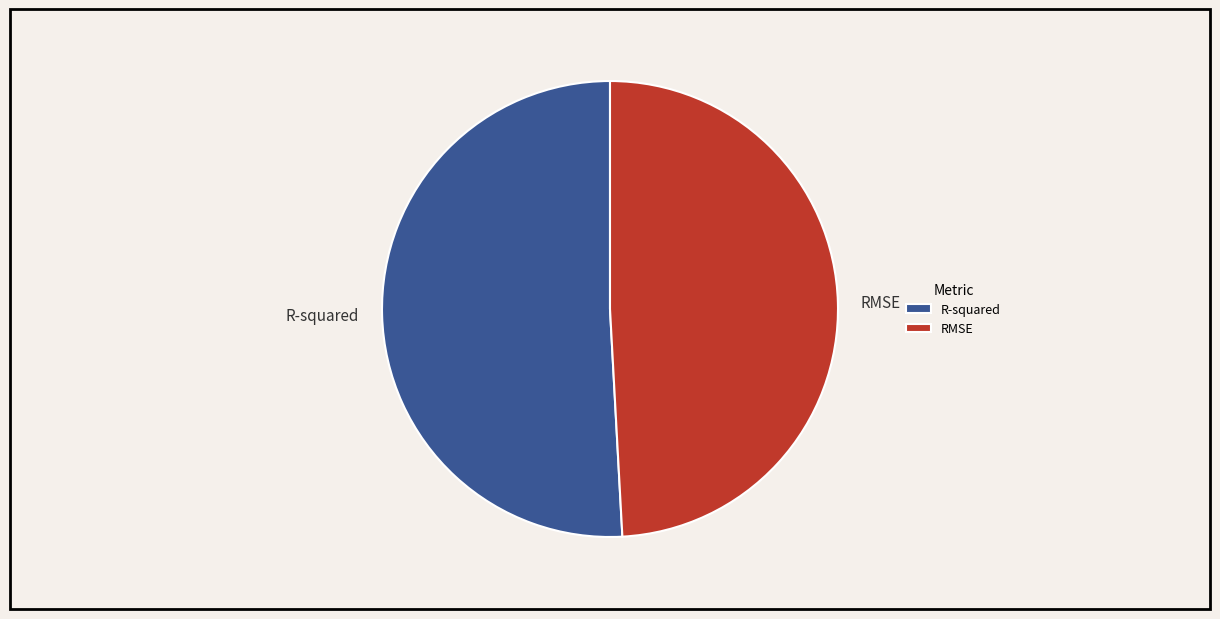

What is the smallest slice in the pie chart?

RMSE